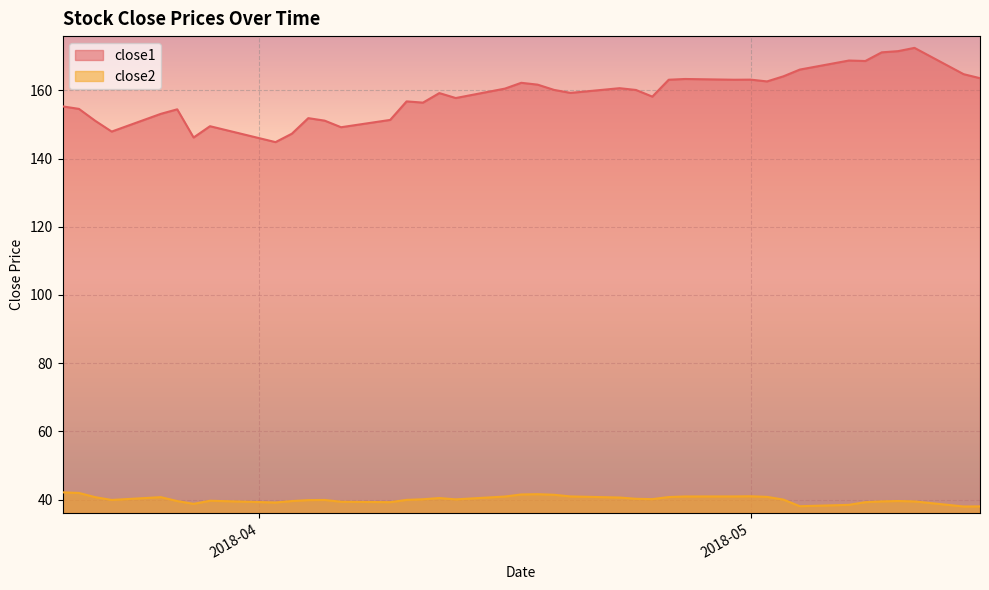

True or false: close1 and close2 cross at least once.

False